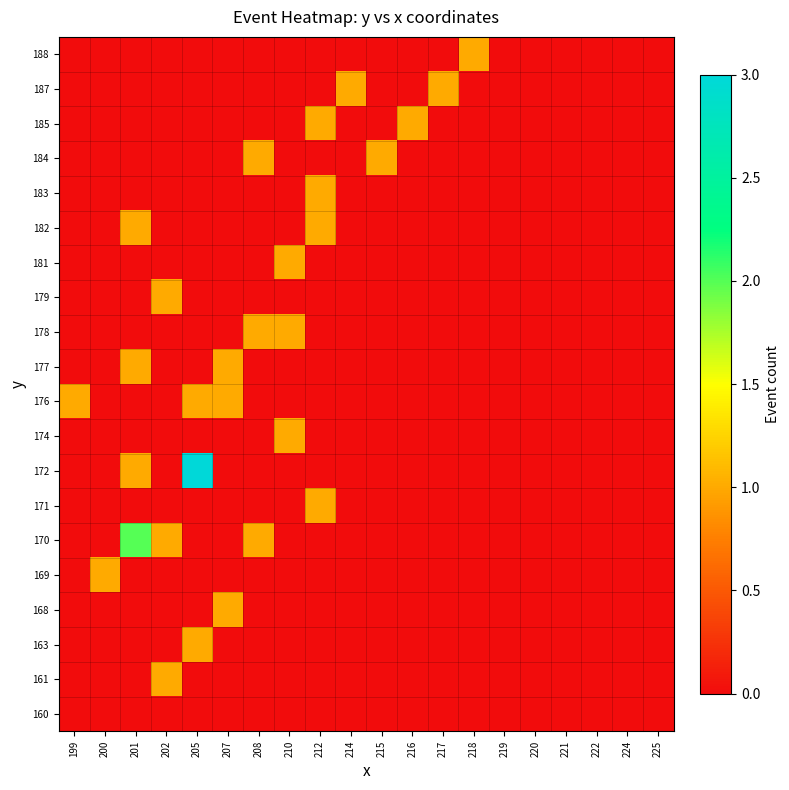

How many categories are shown in the chart?

20